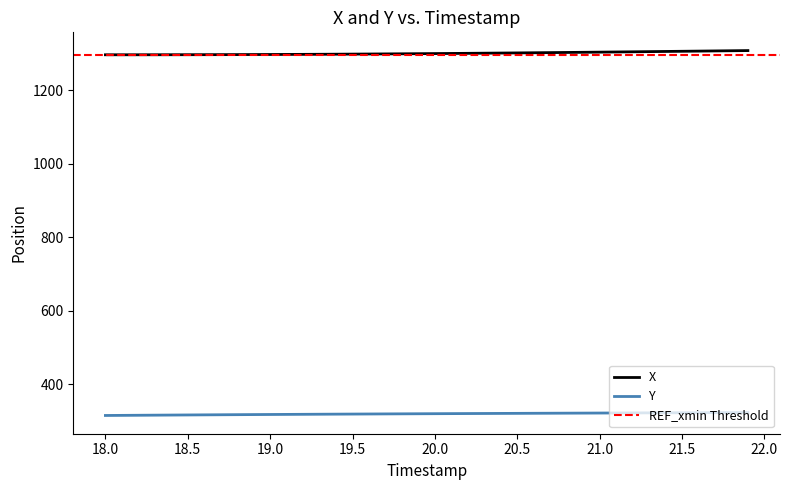

True or false: X and Y cross at least once.

False